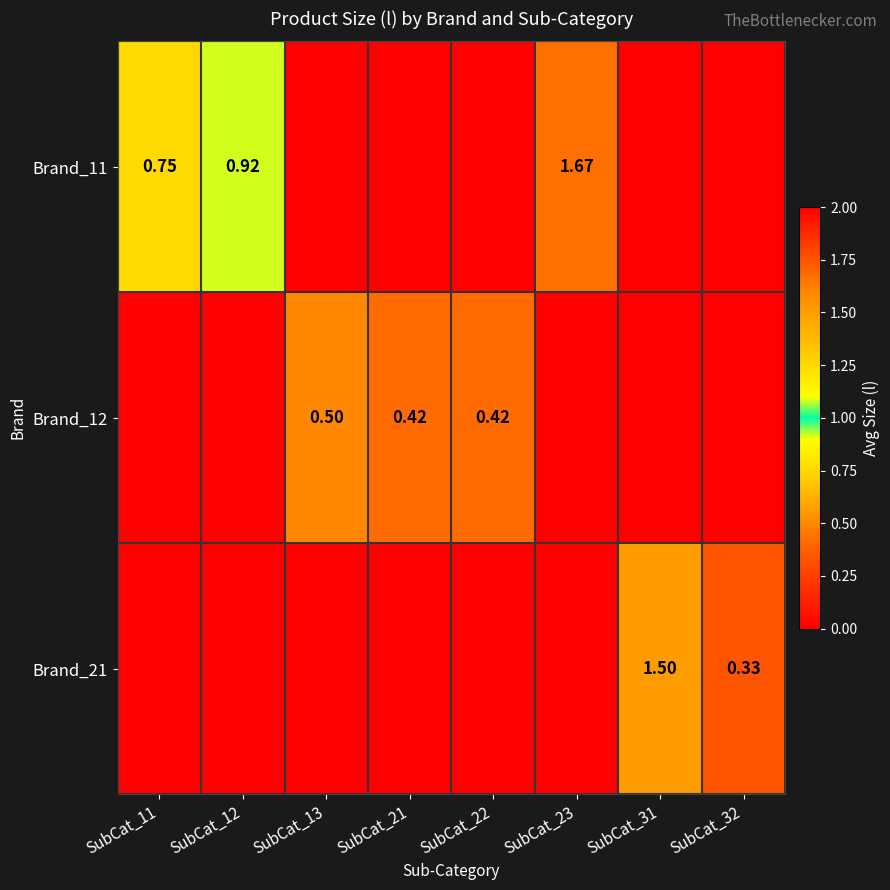

What is the spread (max minus min) of values at SubCat_11?

0.8